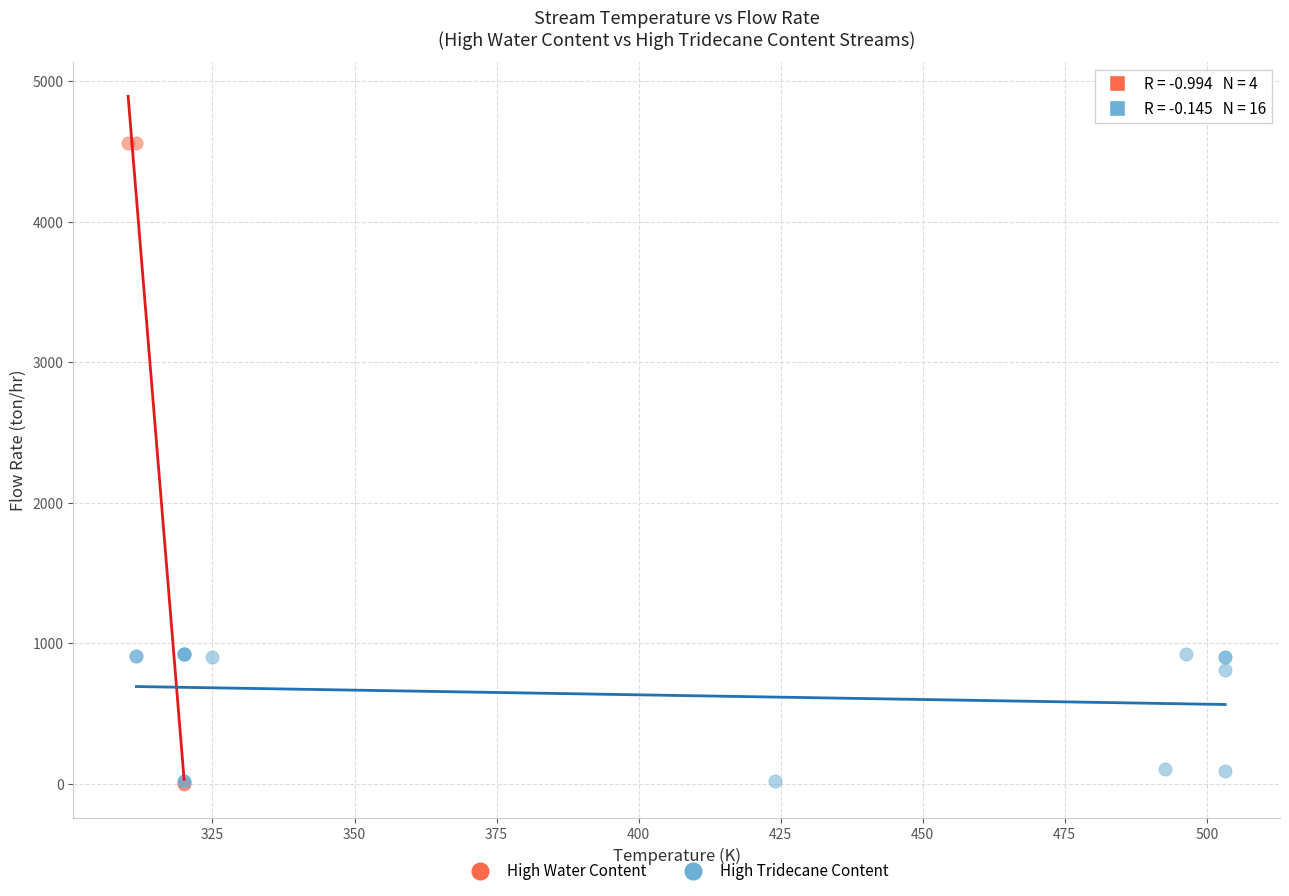

Which series contains the highest Y value?

High Water Content